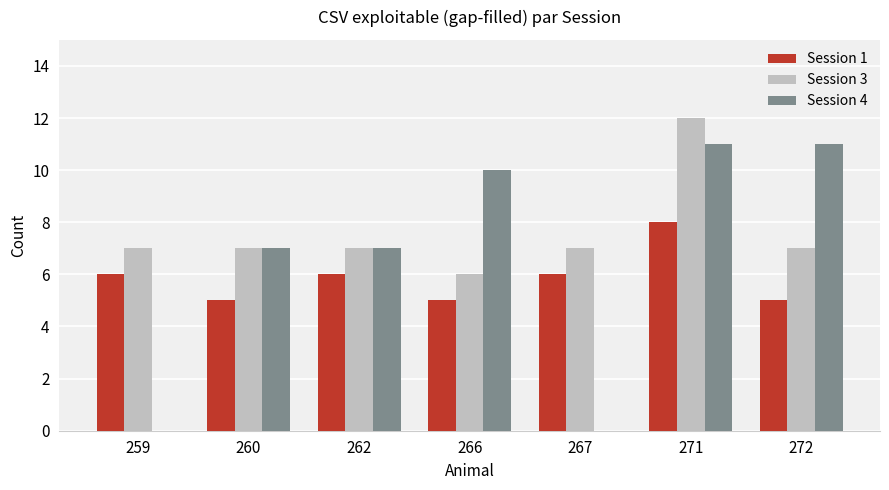

True or false: Session 4 has a value of 10 at 266.

True